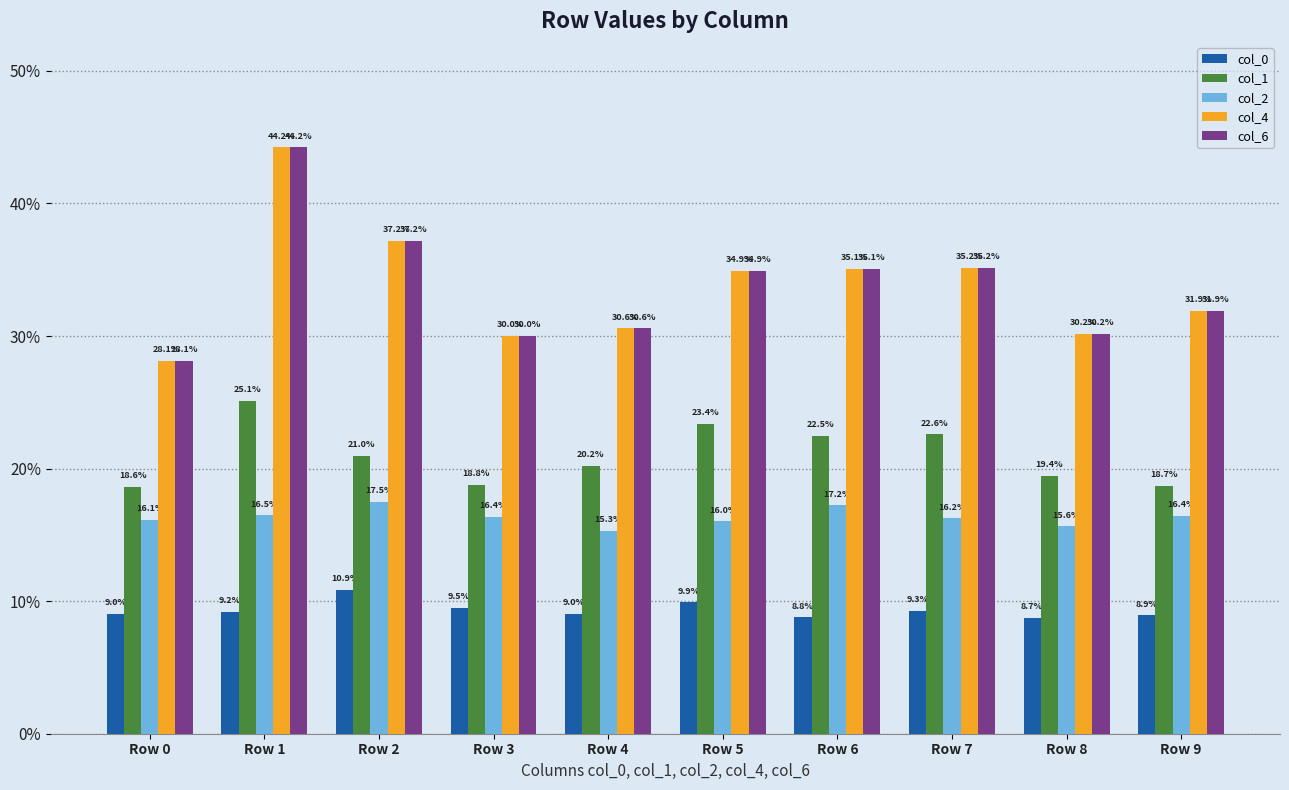

What is the maximum value shown in the chart?

0.4